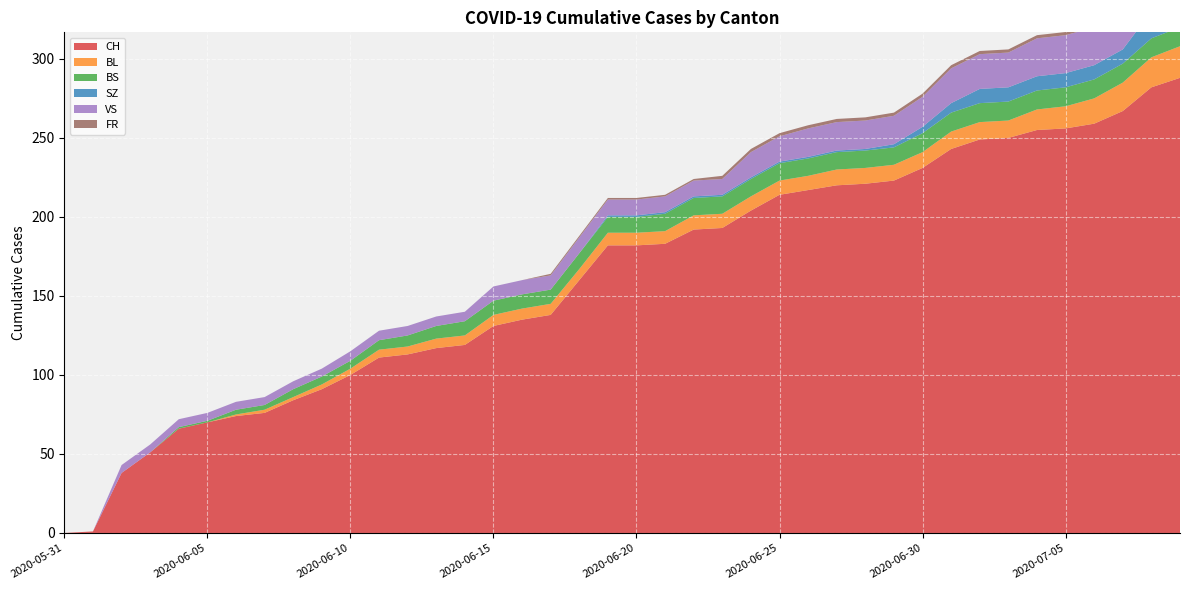

Reading right to left, list all the values displayed in this chart.

CH: 288	282	267	259	256	255	250	249	243	231	223	221	220	217	214	204	193	192	183	182	182	160	138	135	131	119	117	113	111	100	91	84	76	74	70	66	51	38	1	0
BL: 20	19	18	16	14	13	11	11	11	10	10	10	10	9	9	9	9	9	8	8	8	7	7	7	7	6	6	5	5	4	3	2	2	1	0	0	0	0	0	0
BS: 12	12	12	12	12	12	12	12	12	12	11	11	11	11	11	11	11	11	11	10	10	10	9	9	9	9	8	7	6	5	5	5	3	3	1	1	0	0	0	0
SZ: 17	17	9	9	9	9	9	9	6	4	2	1	1	1	1	1	1	1	1	1	1	0	0	0	0	0	0	0	0	0	0	0	0	0	0	0	0	0	0	0
VS: 31	29	26	24	24	24	22	22	22	19	18	18	18	18	16	16	10	10	10	10	10	10	9	9	9	6	6	6	6	6	5	5	5	5	5	5	5	5	0	0
FR: 2	2	2	2	2	2	2	2	2	2	2	2	2	2	2	2	2	1	1	1	1	1	1	0	0	0	0	0	0	0	0	0	0	0	0	0	0	0	0	0